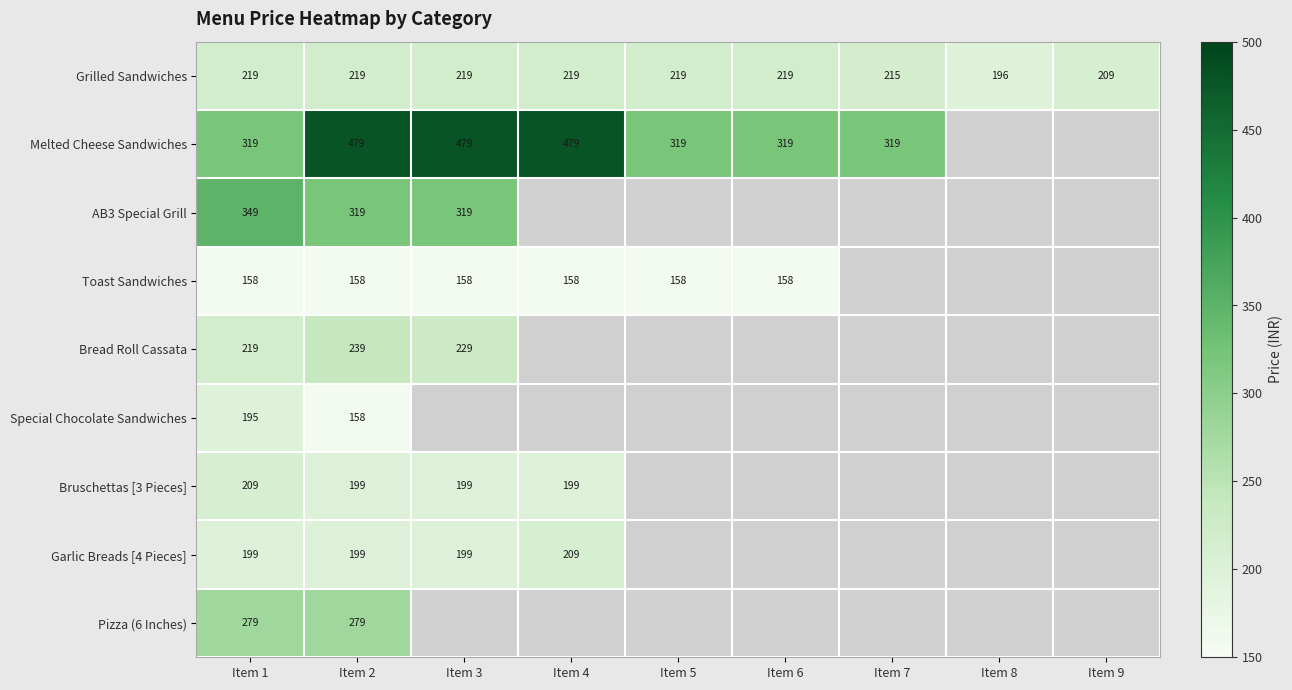

How many values in the Grilled Sandwiches series are below 219?

3